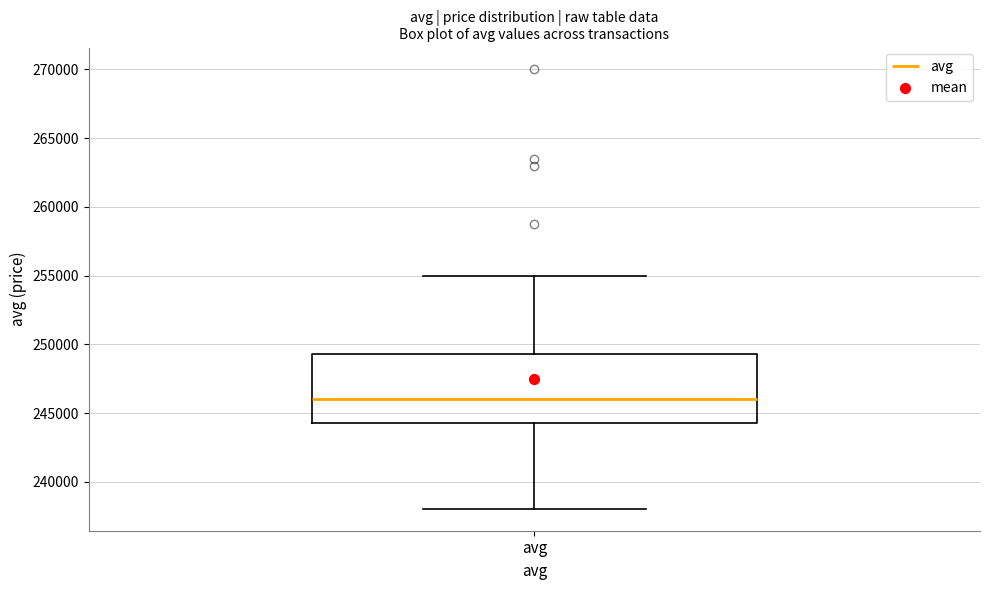

Transcribe this box plot: give where the median line is, the range the box spans, and where the two whiskers end, as read against the y-axis. The values are not printed on the chart, so give them approximately, as read against the axis.

median 246000, box 244500 to 249500, whiskers 238000 to 255000